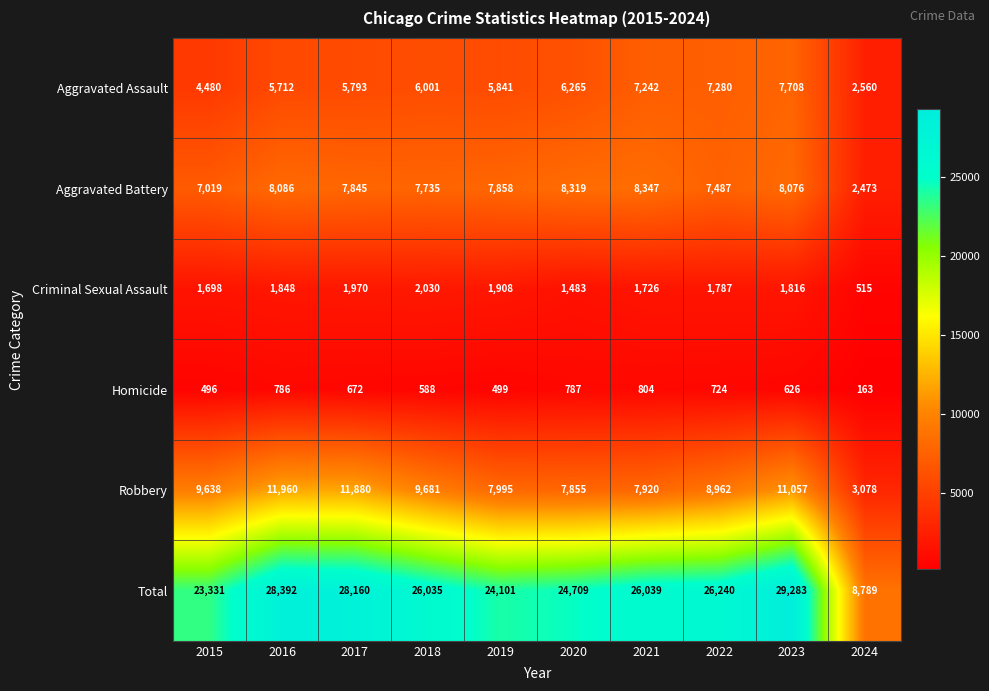

Where does the Total series first go above 26039?

2016